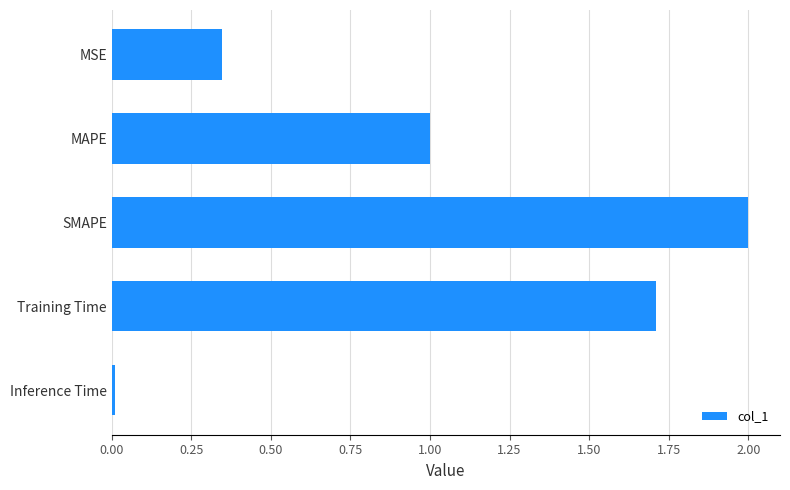

Rank the categories by value from highest to lowest.

SMAPE, Training Time, MAPE, MSE, Inference Time